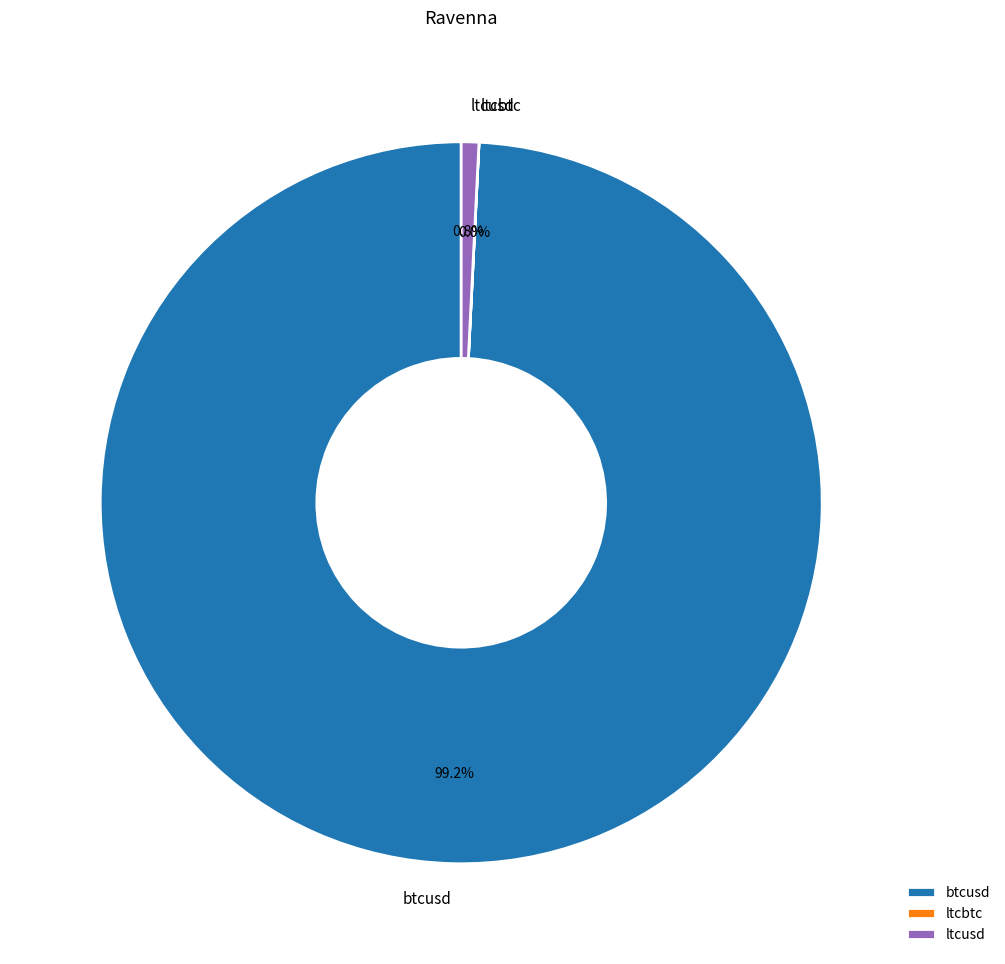

How much of the chart is everything except btcusd?

0.8%